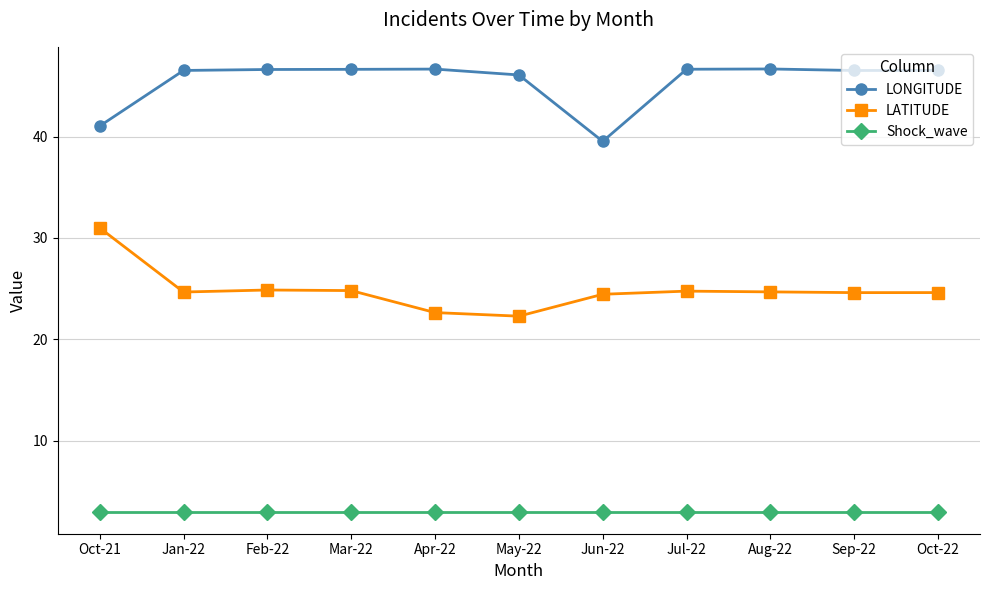

What is the difference between the maximum and minimum values in the LONGITUDE series?

7.1